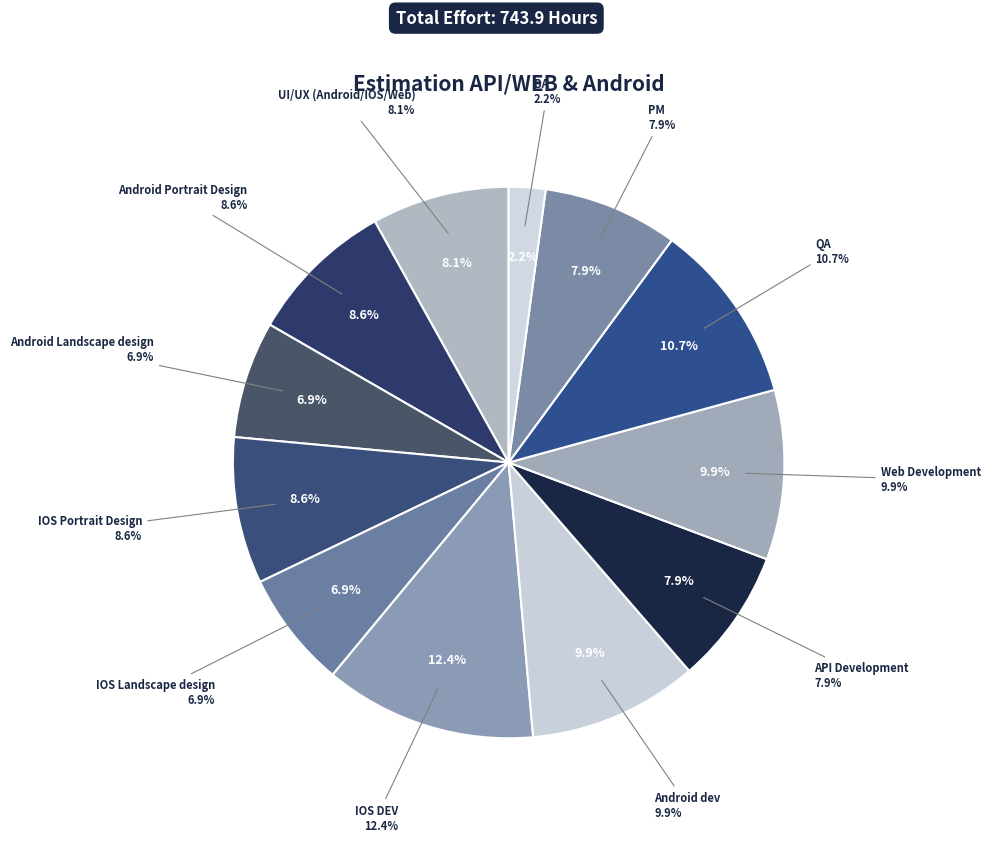

How much of the chart is everything except Android dev?

90.1%